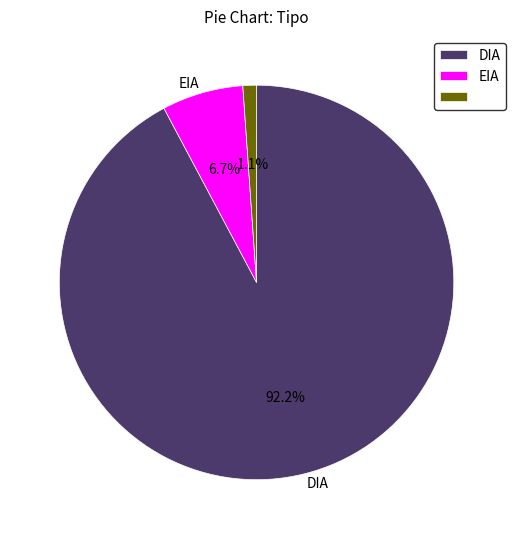

Is there a majority slice in this chart?

Yes